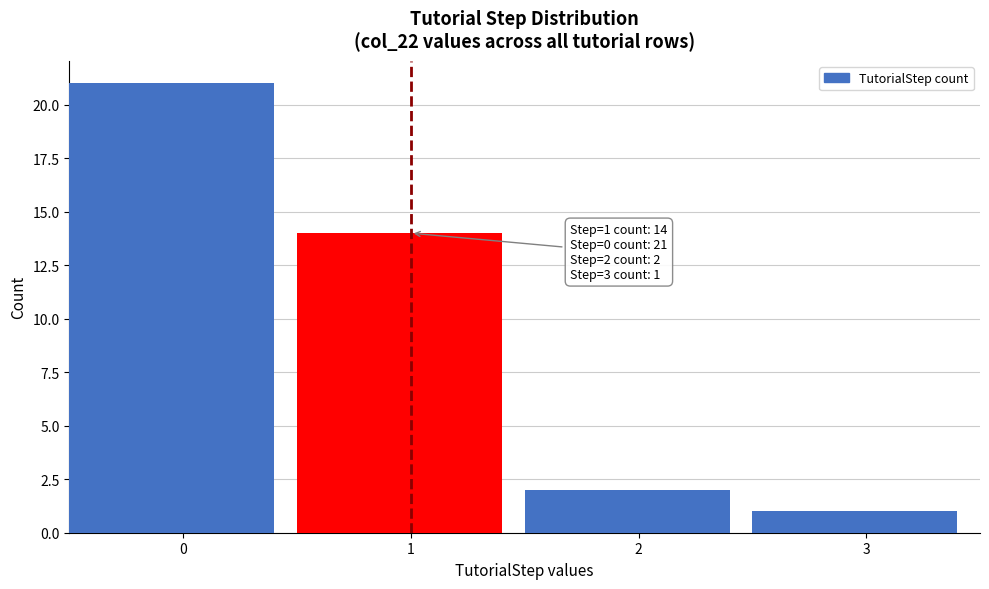

Reading left to right, list all the values displayed in this chart.

21	14	2	1